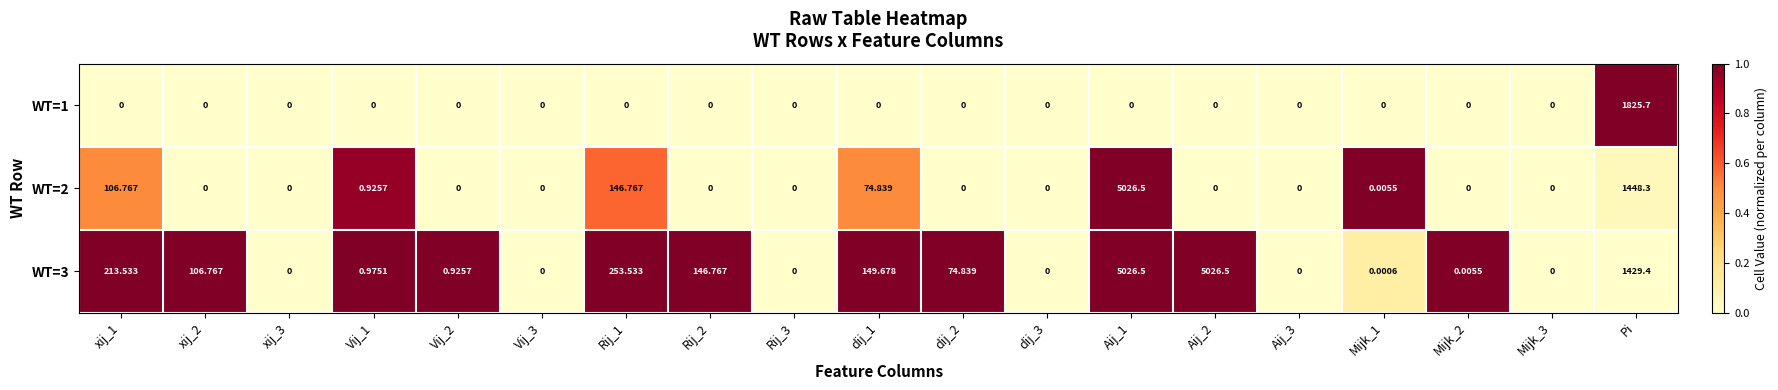

At which category is the sum across all series the highest?

Aij_1